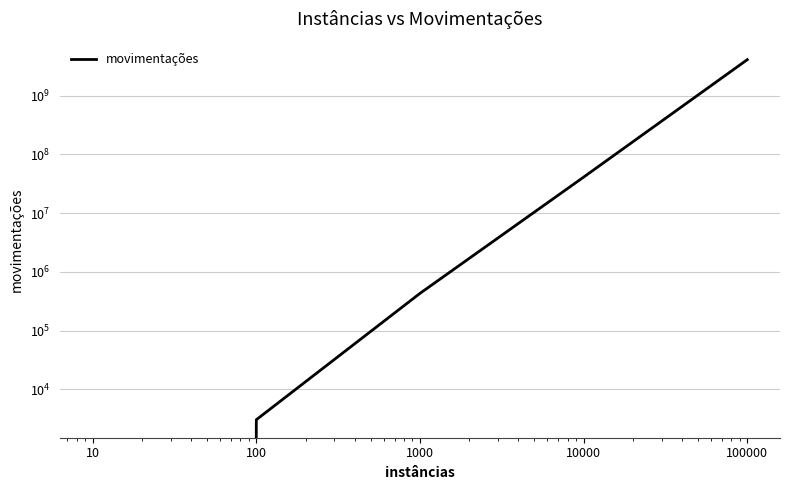

Read the value at 1000, to the nearest 100.

430700